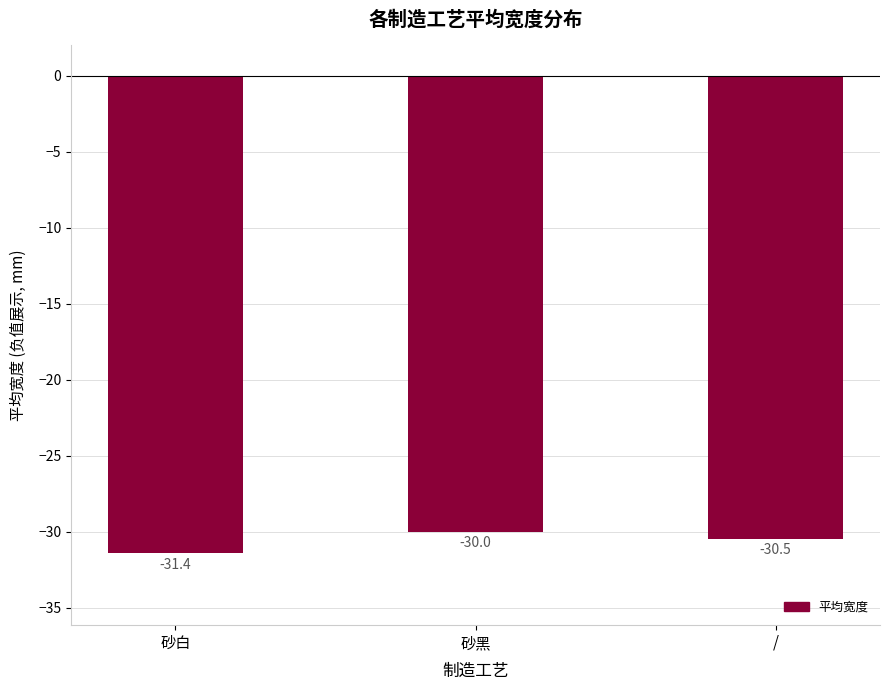

Are the bars grouped side by side (vs. stacked)?

No